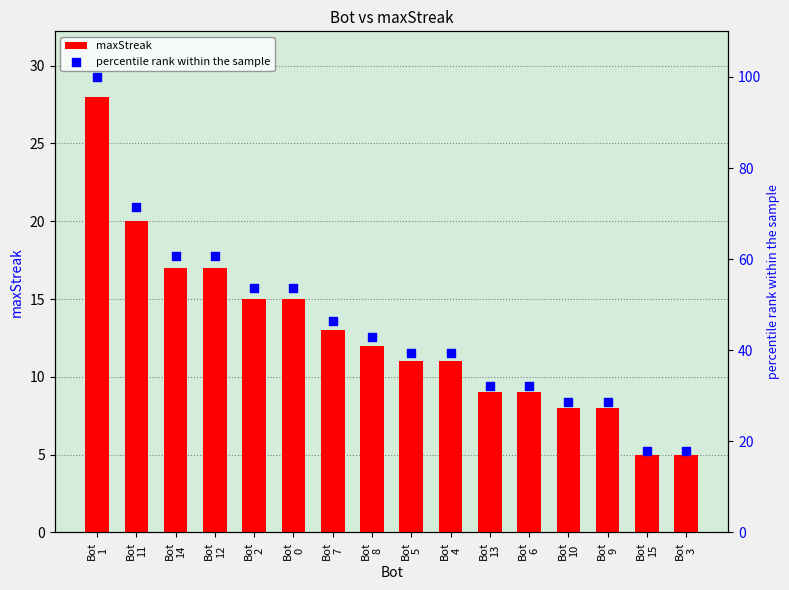

Which series contains the lowest Y value?

maxStreak